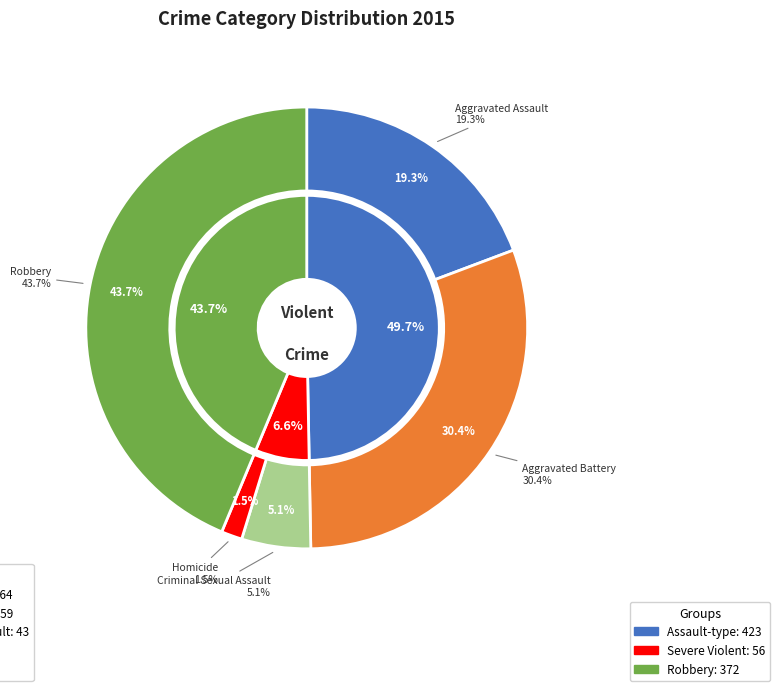

Combined, what portion of the pie is Aggravated Assault and Aggravated Battery?

49.7%